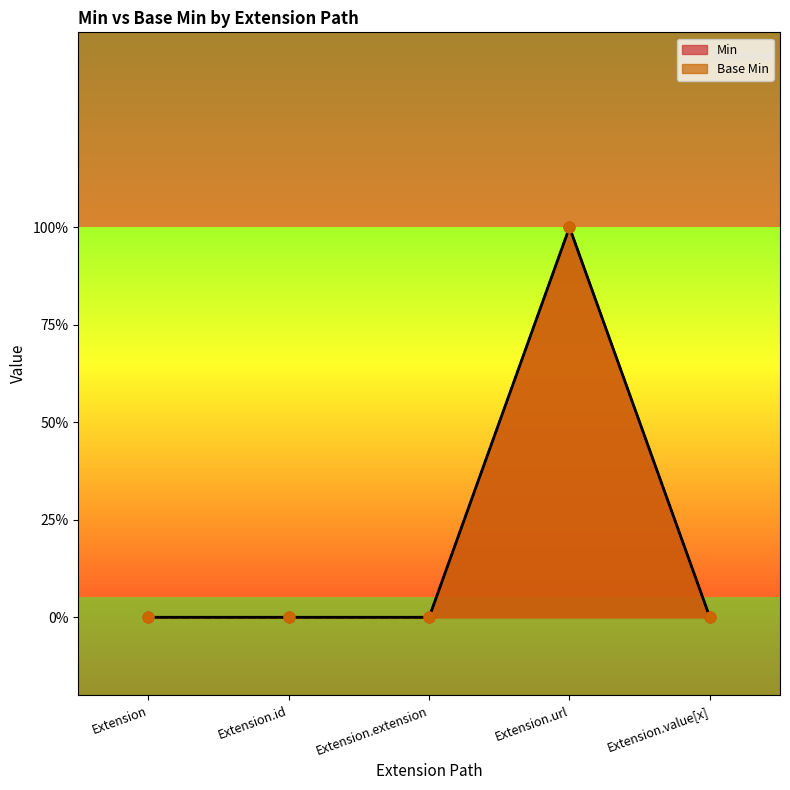

Which series has the largest total across all categories?

Min